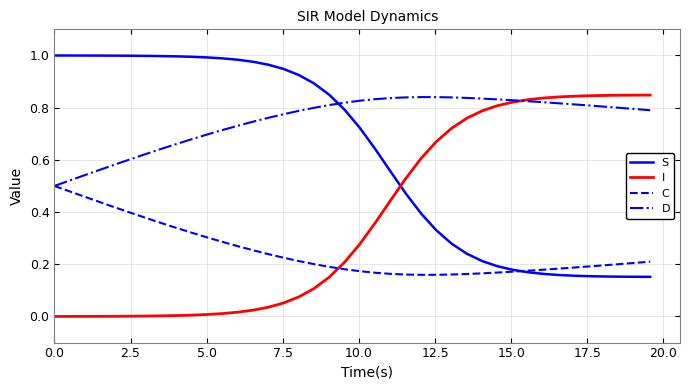

At how many categories does at least one series exceed 0?

40